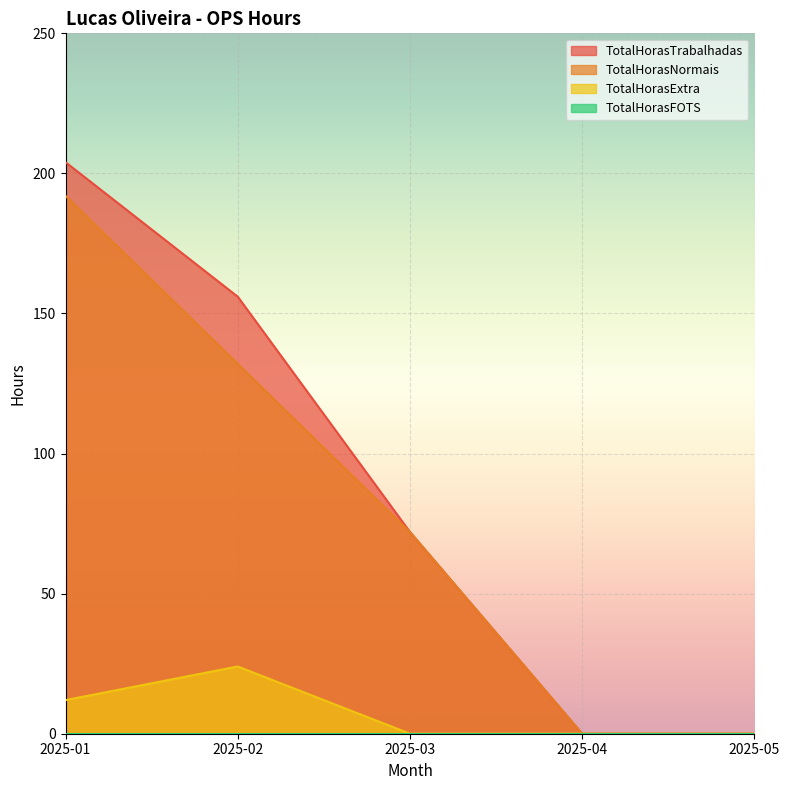

Rank the series by their maximum value, from highest to lowest.

TotalHorasTrabalhadas, TotalHorasNormais, TotalHorasExtra